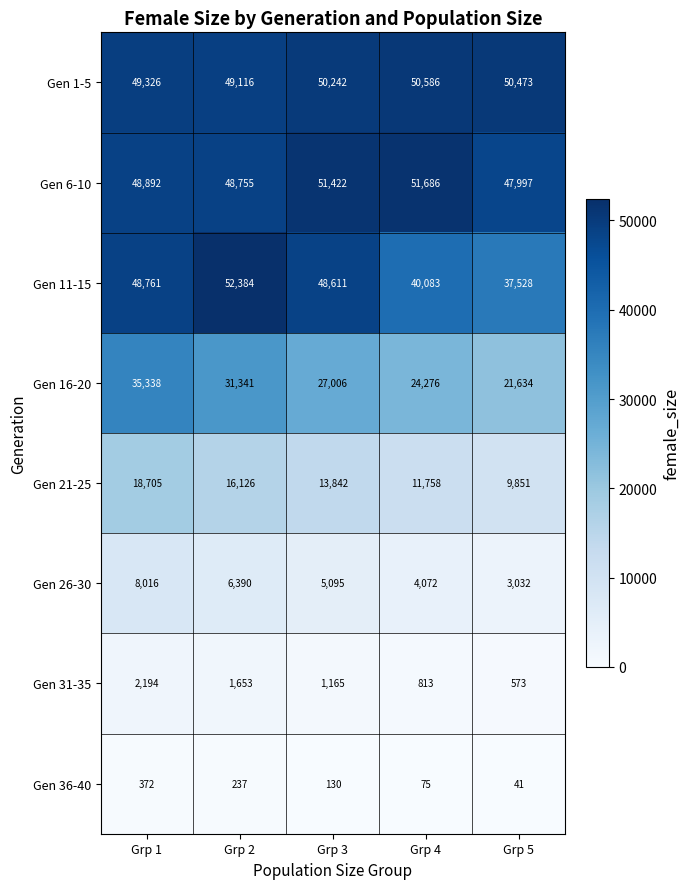

True or false: Gen 26-30 has a value of 5095 at Grp 3.

True